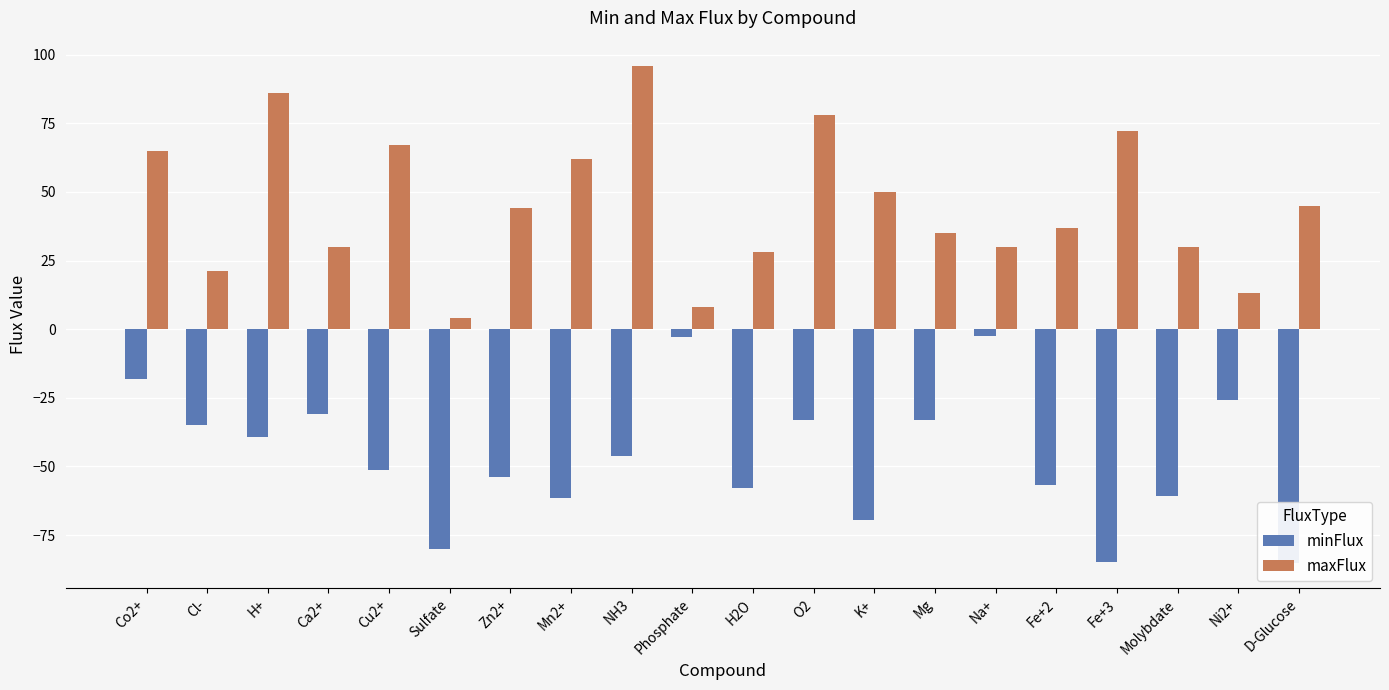

True or false: maxFlux has a value of 59.4 at D-Glucose.

False